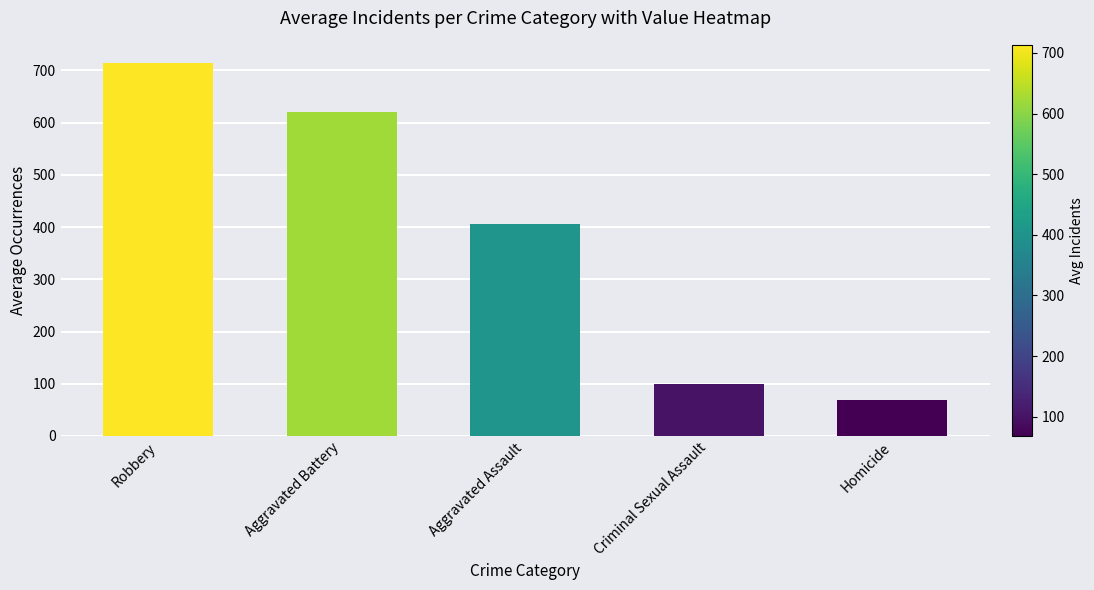

What is the label of the 1st bar from the left?

Robbery